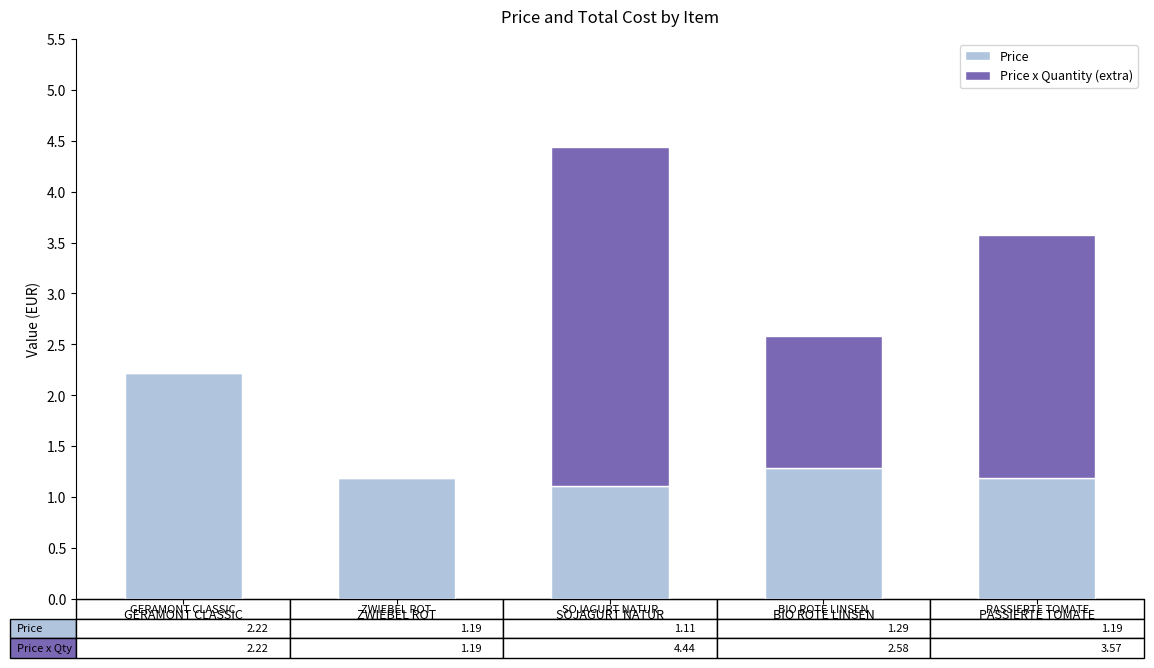

What are all the series names shown in the legend?

Price, Price x Quantity (extra)